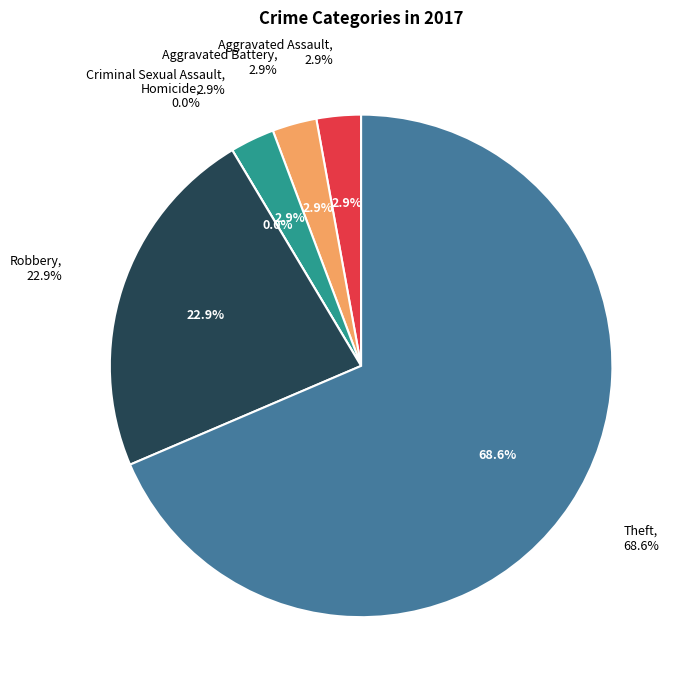

To the nearest percent, what percentage of the pie is Robbery?

23%